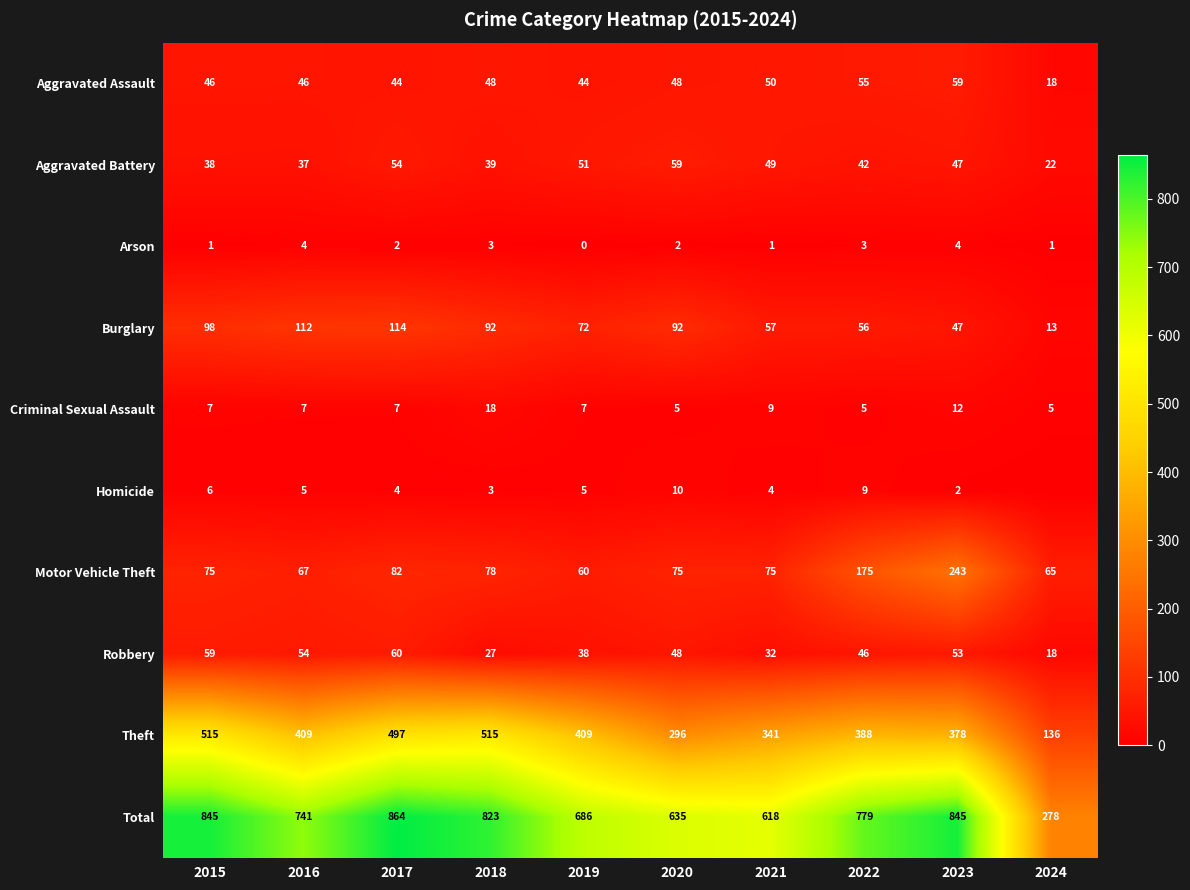

True or false: Arson has a value of 0 at 2019.

True